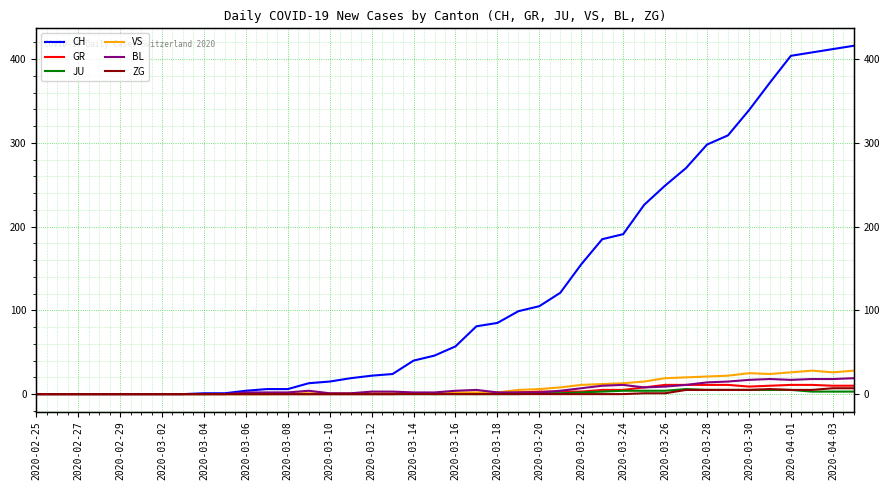

Reading left to right, transcribe all the data shown in this chart.

CH: 0	0	0	0	0	0	0	0	1	1	4	6	6	13	15	19	22	24	40	46	57	81	85	99	105	121	155	185	191	226	249	270	298	309	339	372	404	408	412	416
GR: 0	0	0	0	0	0	0	0	0	0	0	0	0	0	0	0	0	0	1	0	1	0	2	2	3	3	3	5	5	8	11	11	11	11	9	10	11	11	10	10
JU: 0	0	0	0	0	0	0	0	0	0	0	0	0	0	0	0	0	0	0	0	0	0	0	0	1	1	2	3	4	4	4	6	5	5	5	5	5	3	3	3
VS: 0	0	0	0	0	0	0	0	0	0	0	0	1	1	1	1	1	1	1	1	2	2	2	5	6	8	11	12	13	15	19	20	21	22	25	24	26	28	26	28
BL: 0	0	0	0	0	0	0	0	0	0	2	2	2	4	1	1	3	3	2	2	4	5	2	2	2	4	7	10	11	8	9	11	14	15	17	18	17	18	18	19
ZG: 0	0	0	0	0	0	0	0	0	0	0	0	0	0	0	0	0	0	0	0	0	0	0	0	0	0	0	0	0	1	1	5	5	5	5	6	5	5	7	7